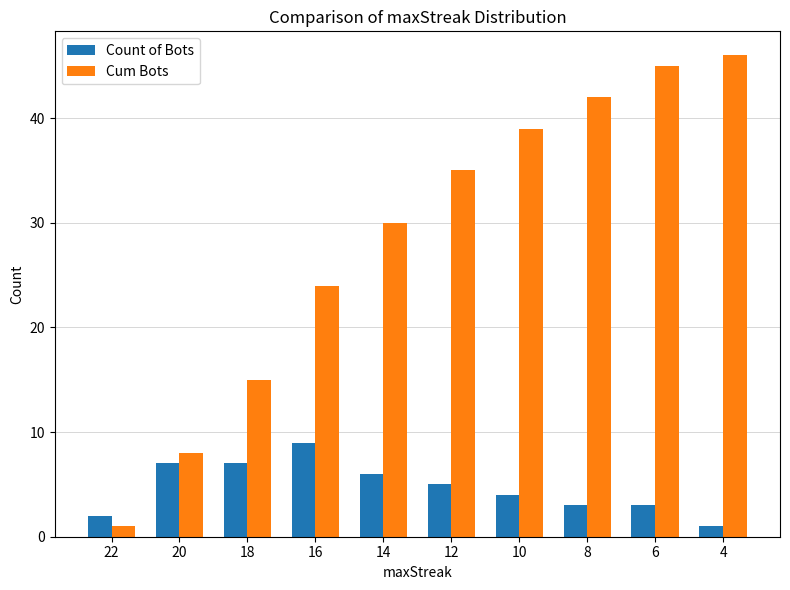

What is the greatest value displayed?

46